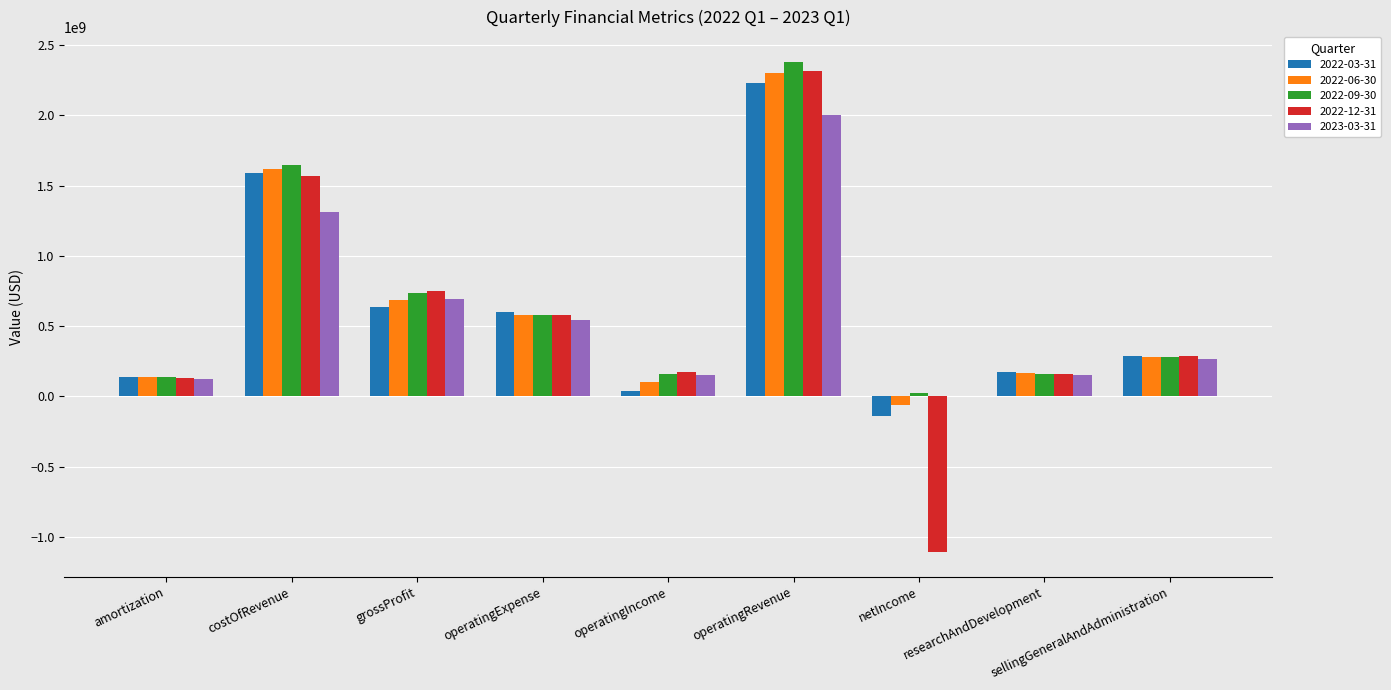

What is the sum of the 2022-09-30 values at operatingIncome and costOfRevenue?

1803200000